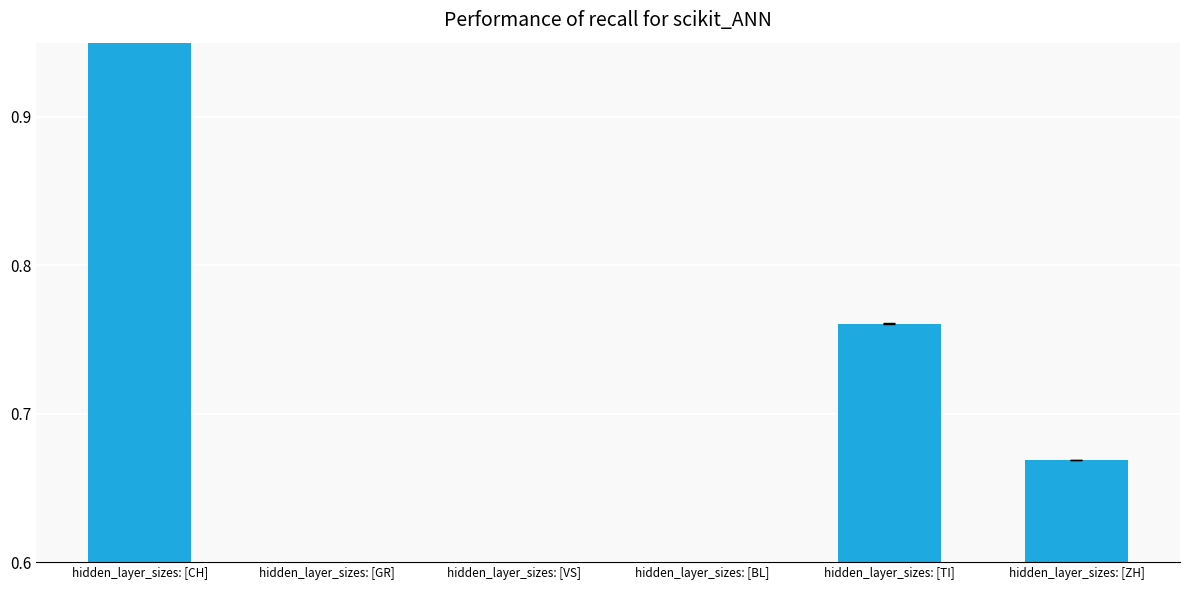

How many values exceed 0?

3